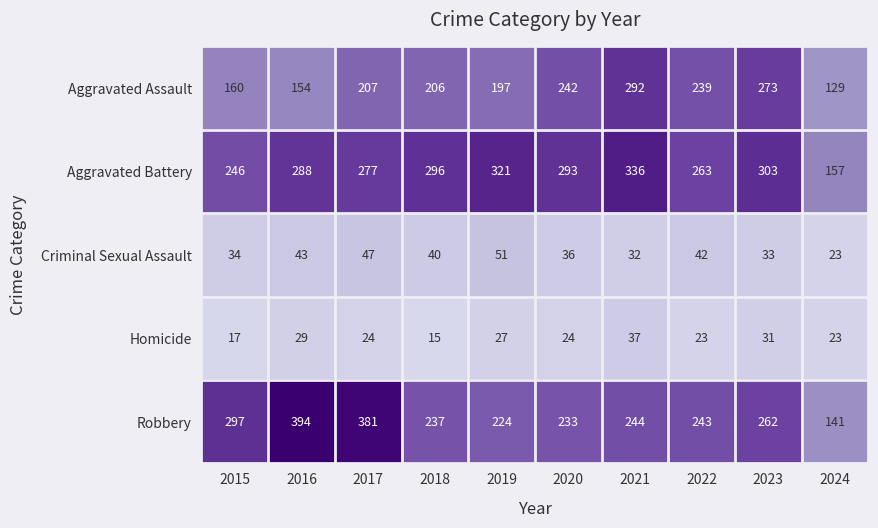

Which series has the largest range (max minus min)?

Robbery